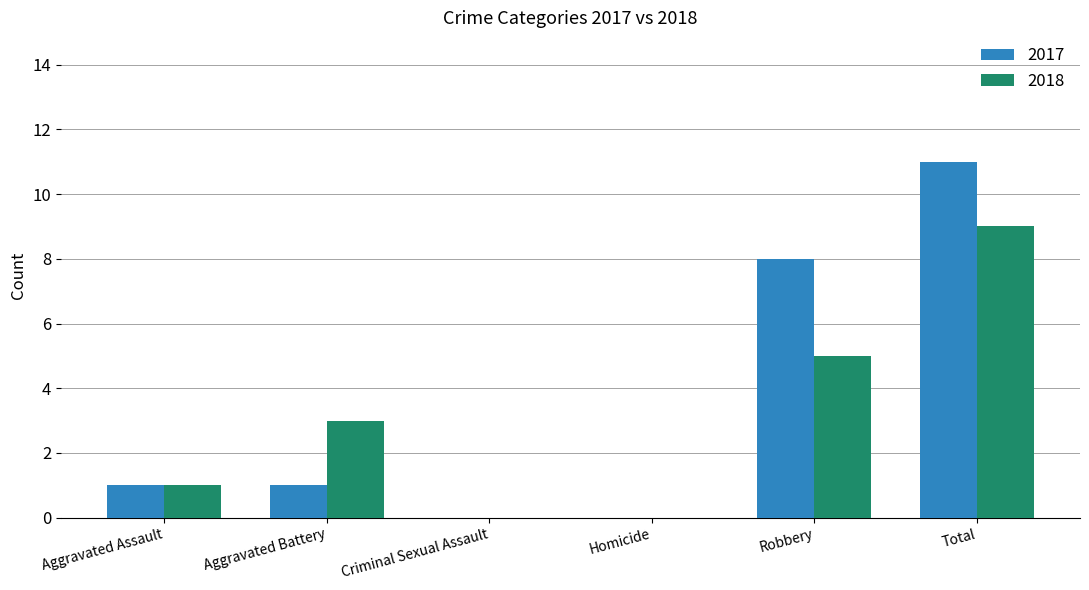

The value of 2017 at Robbery is 11. True or false?

False